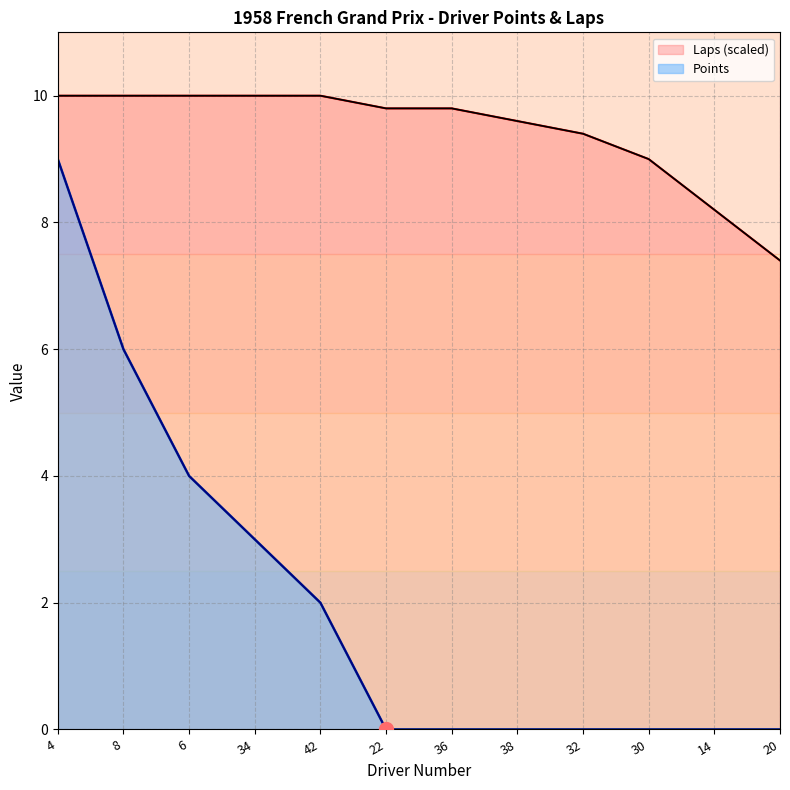

Which series has the largest range (max minus min)?

Points